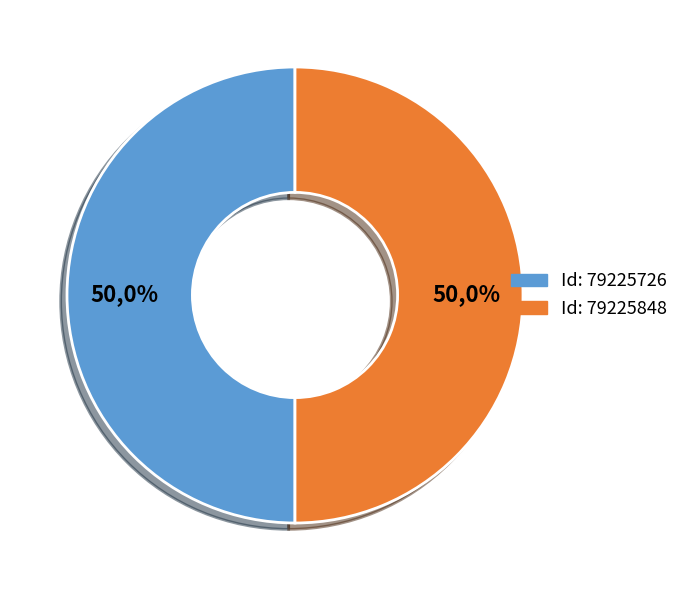

Rank the categories by value from highest to lowest.

79225848, 79225726